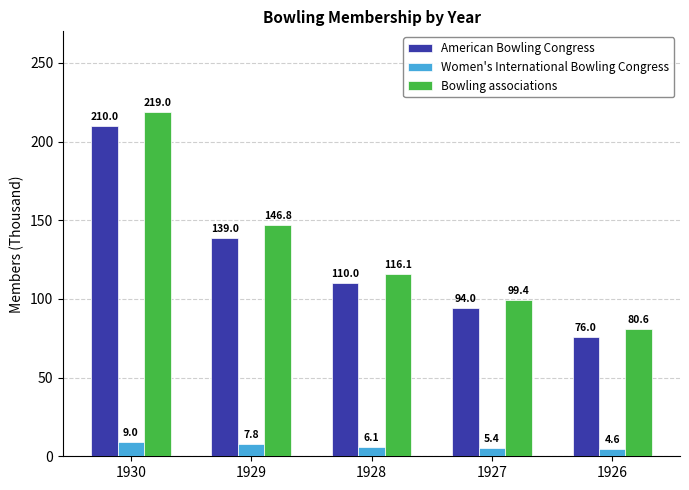

At how many categories does at least one series exceed 73?

5